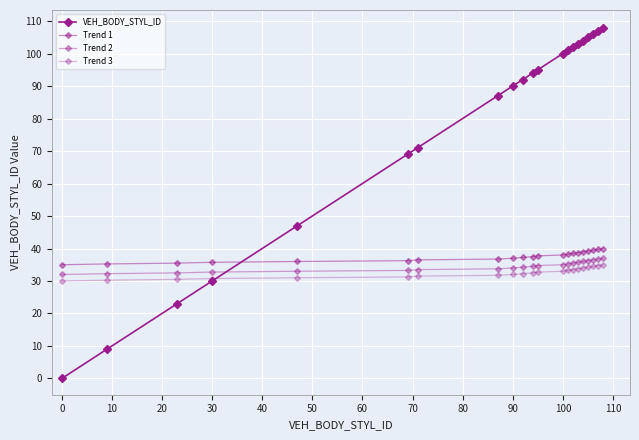

How many series are shown in this chart?

4